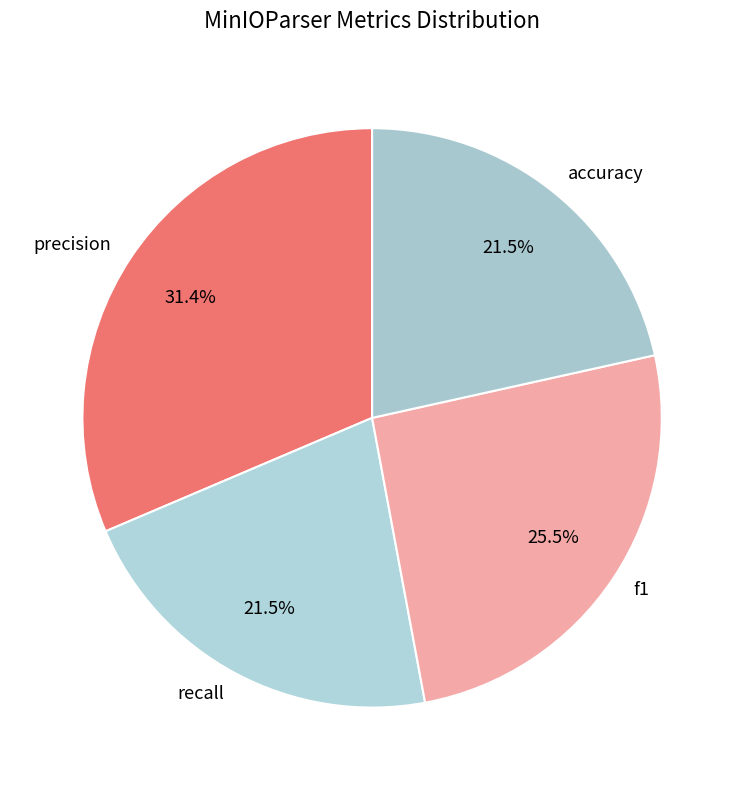

What is the largest slice in the pie chart?

precision